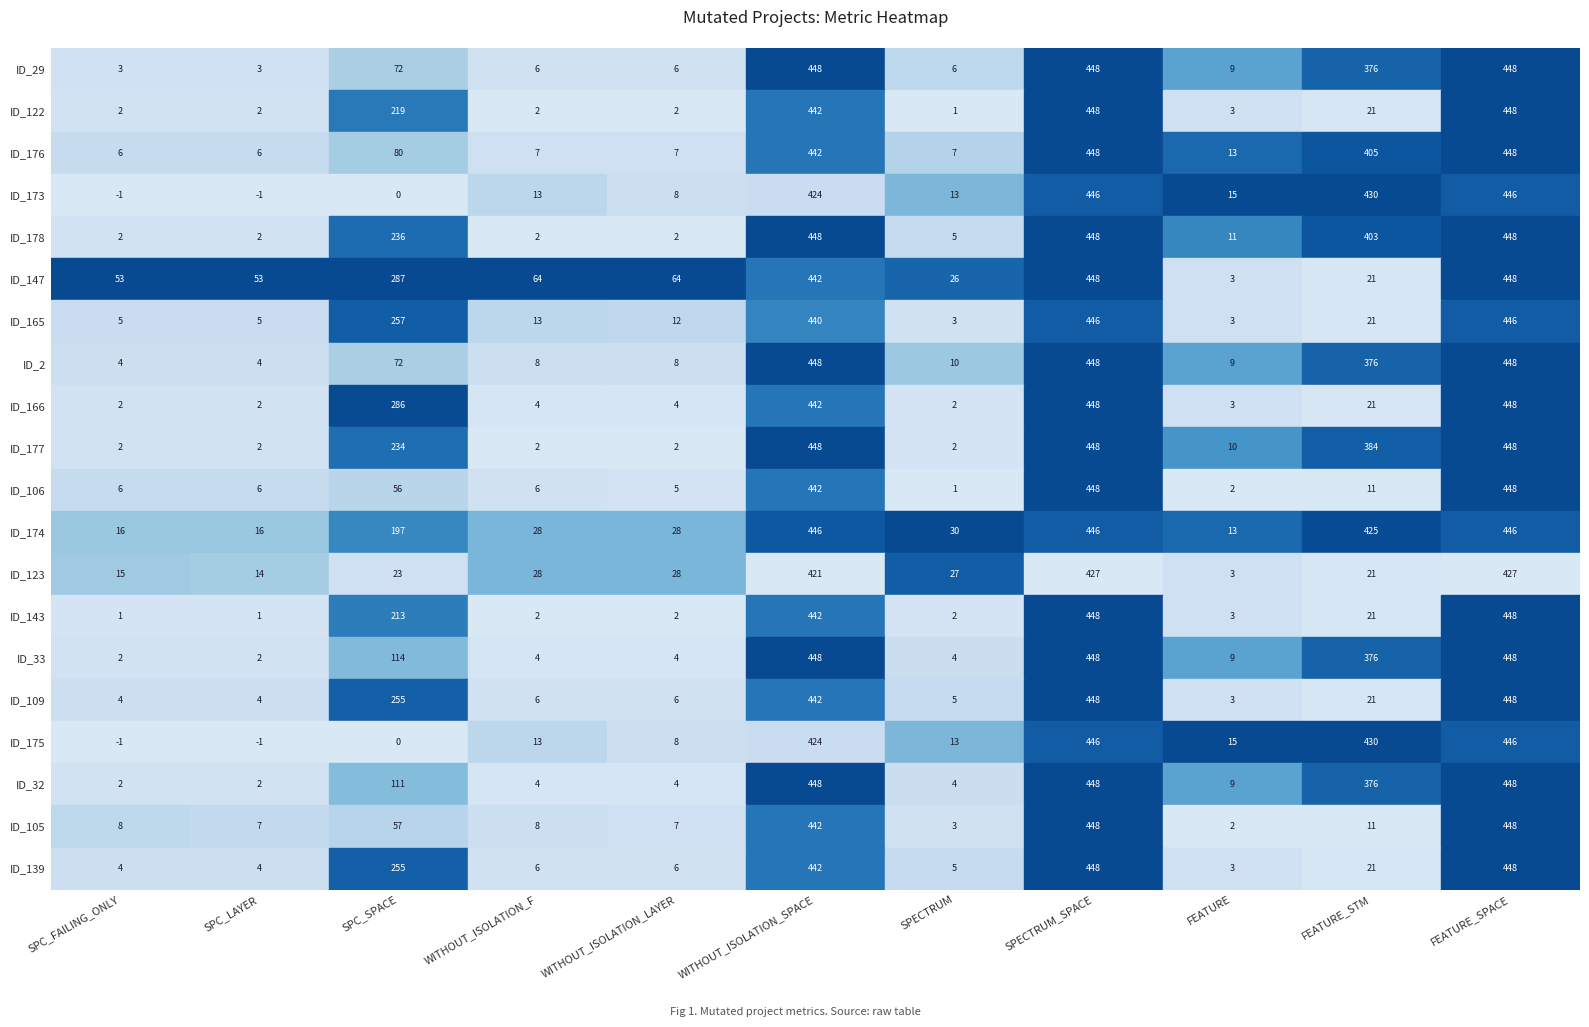

Count the number of categories in the chart.

11